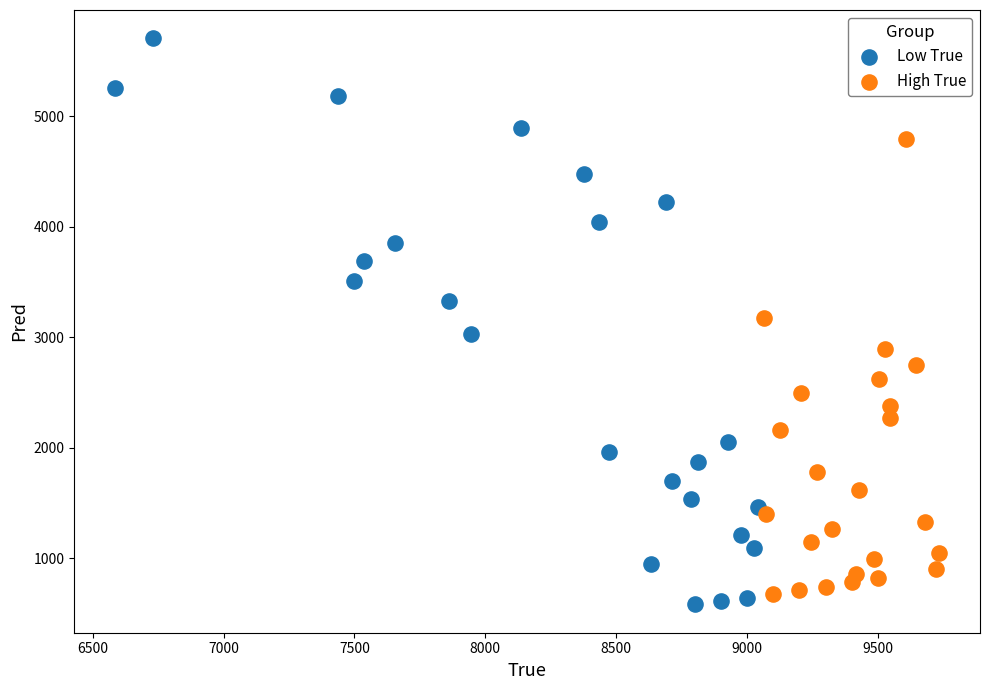

Which series reaches the maximum Y coordinate?

Low True